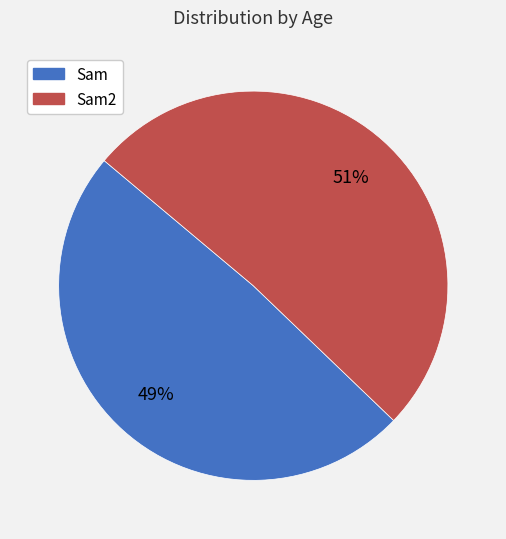

To the nearest percent, what is the average slice percentage?

50%